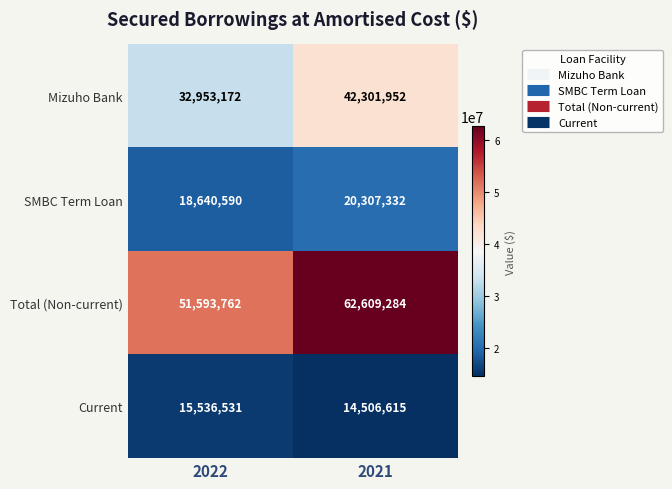

What is the difference between the highest and lowest values at 2022?

36057231